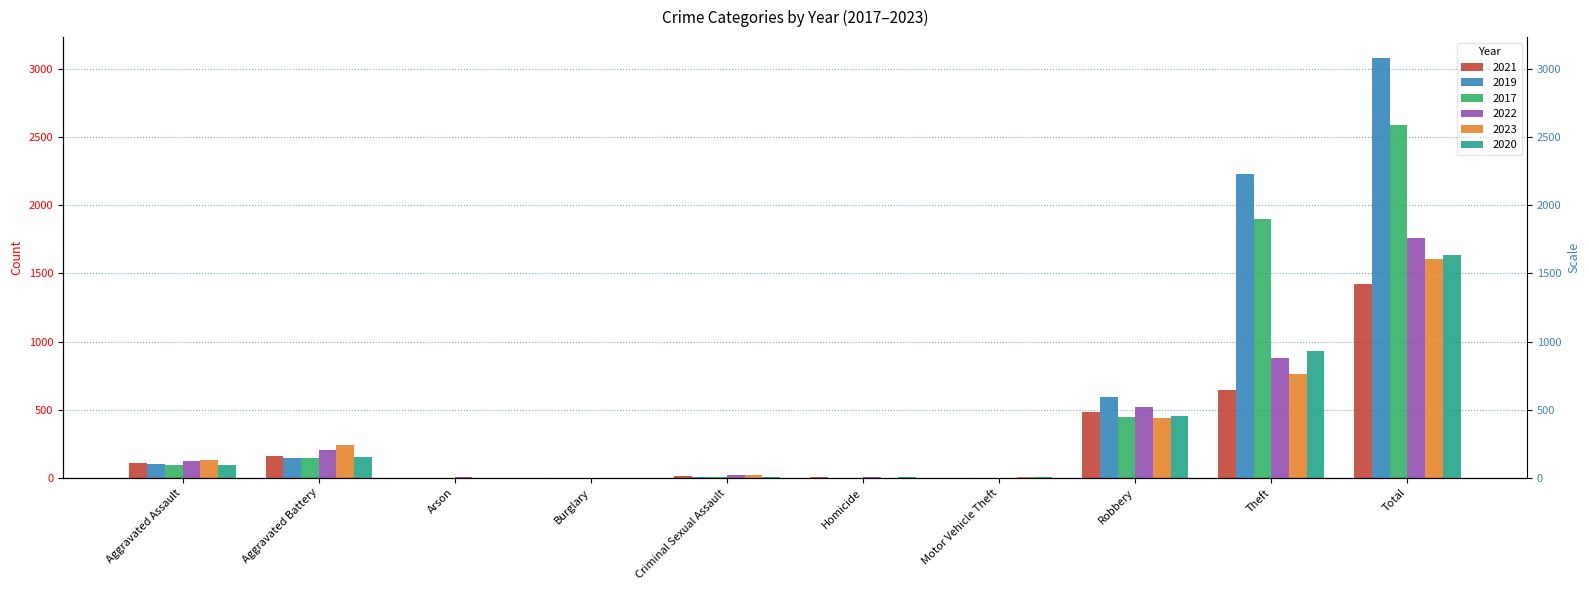

What position from the left is Total?

10